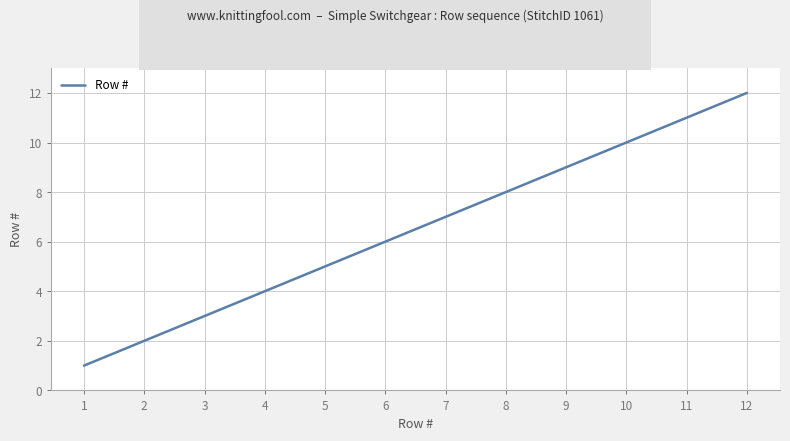

The chart shows a value of 1 at 2. True or false?

False